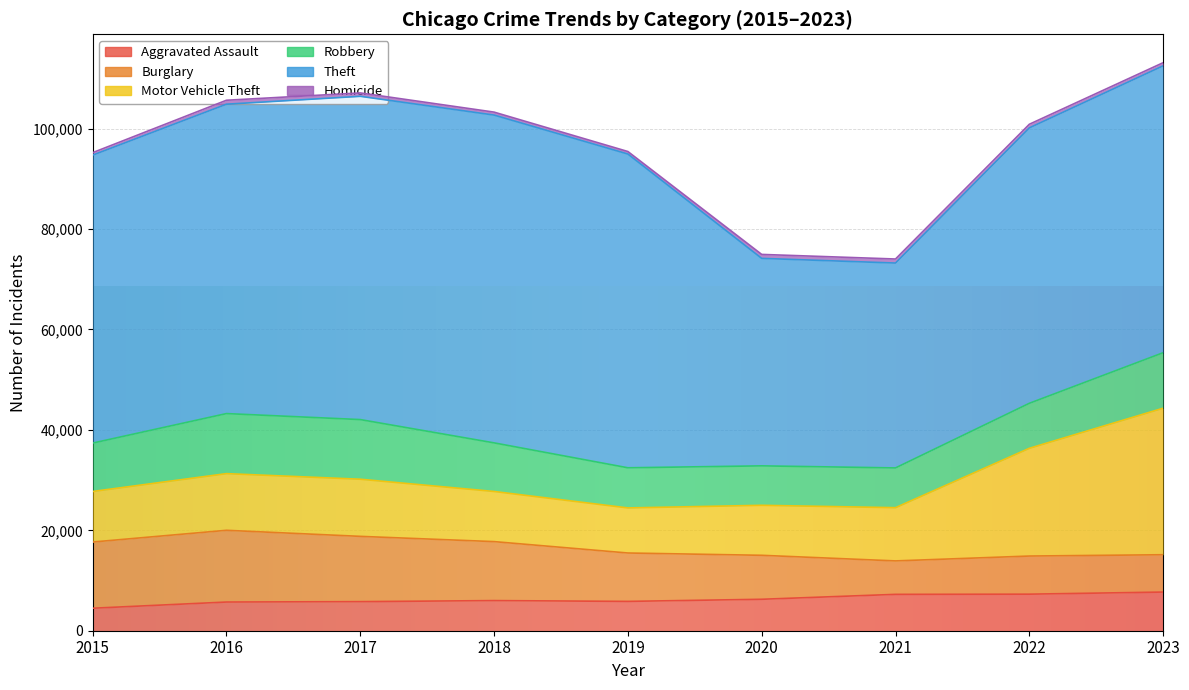

At 2018, list the series in order from smallest to largest.

Homicide, Aggravated Assault, Robbery, Motor Vehicle Theft, Burglary, Theft